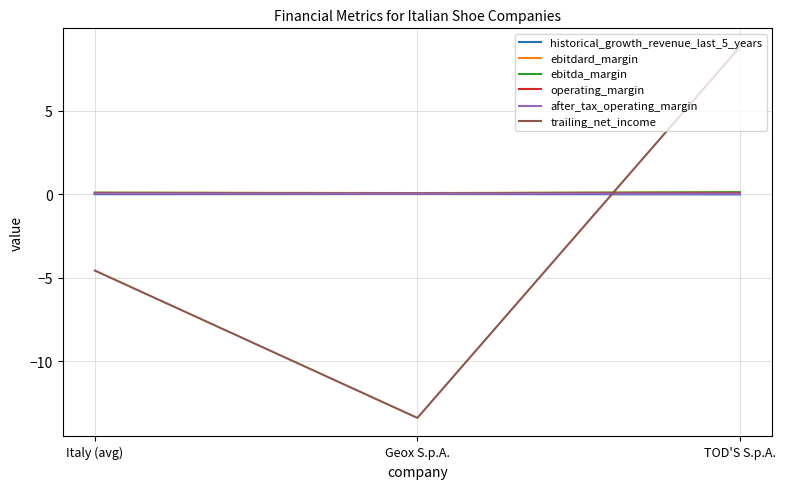

True or false: operating_margin has a value of 0.1 at TOD'S S.p.A..

True